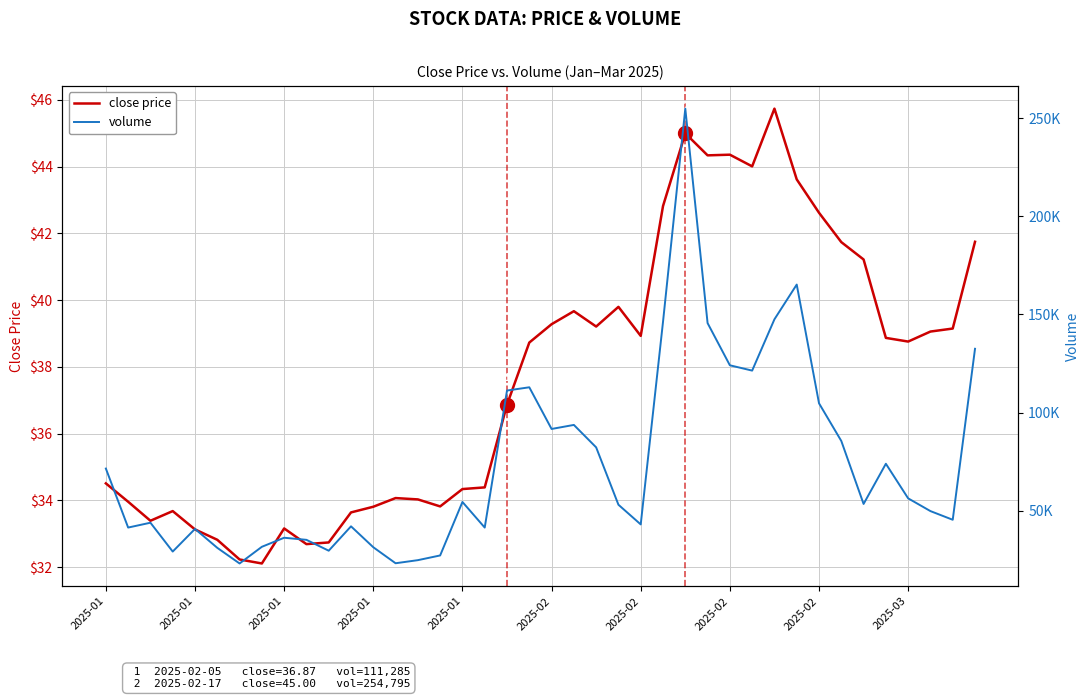

What value does the volume series have at 2025-02?

43129.3